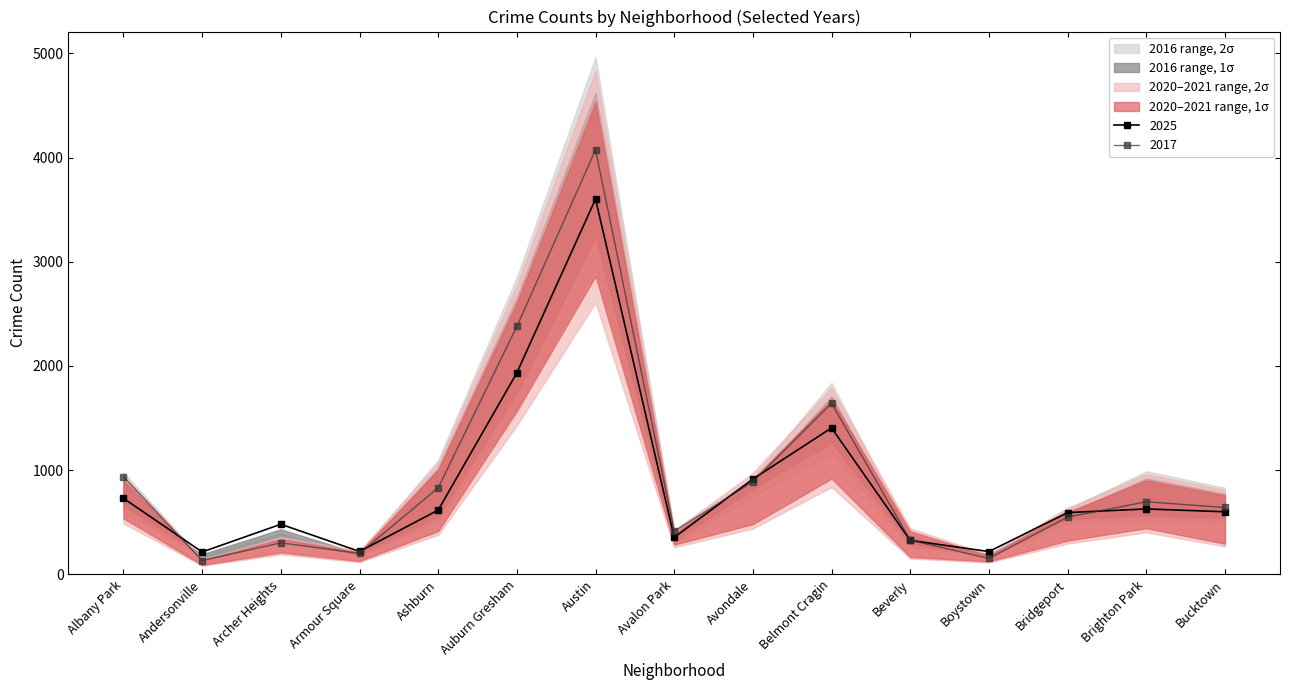

How many interior local valleys does the 2021 series have?

4